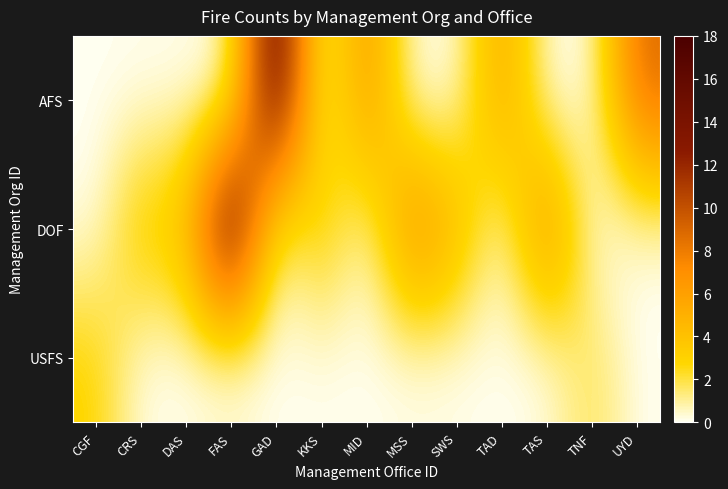

How many data points does each series have?

13